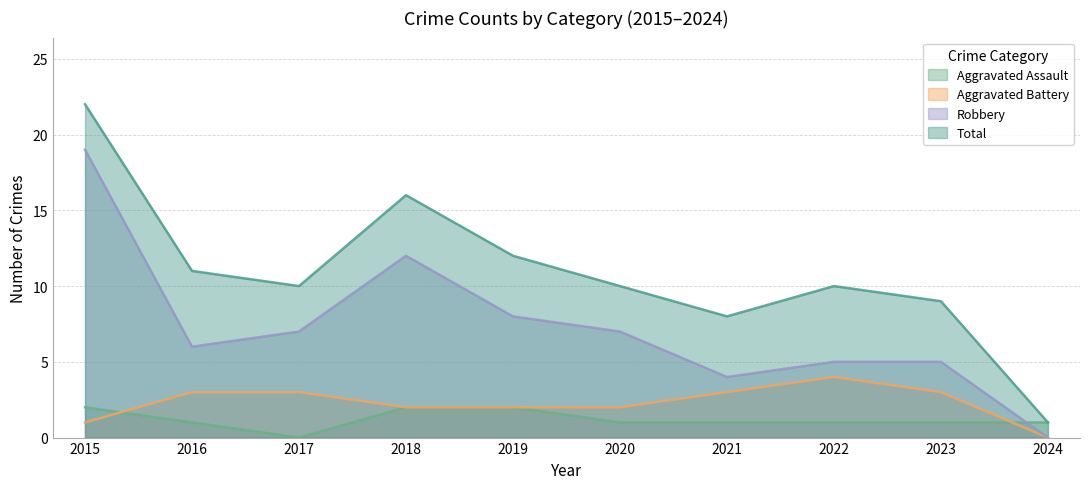

True or false: Aggravated Assault has more than 1 points higher than both neighbors.

False